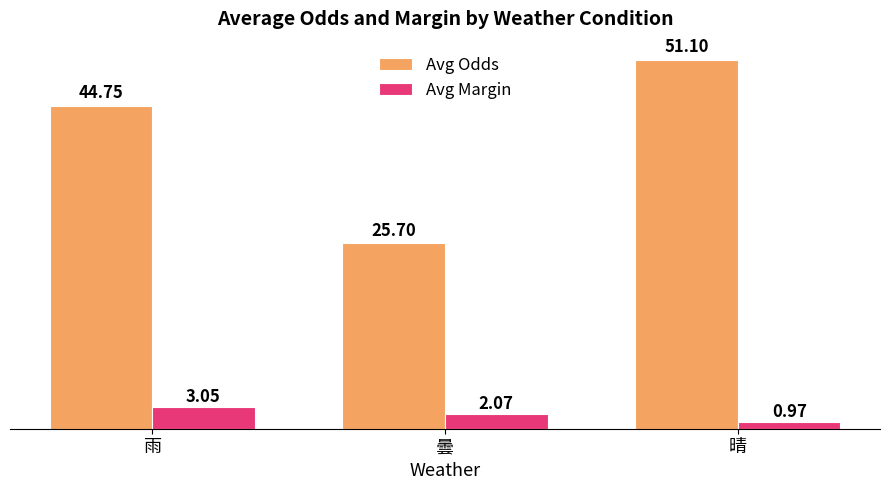

Which series has the largest range (max minus min)?

Avg Odds